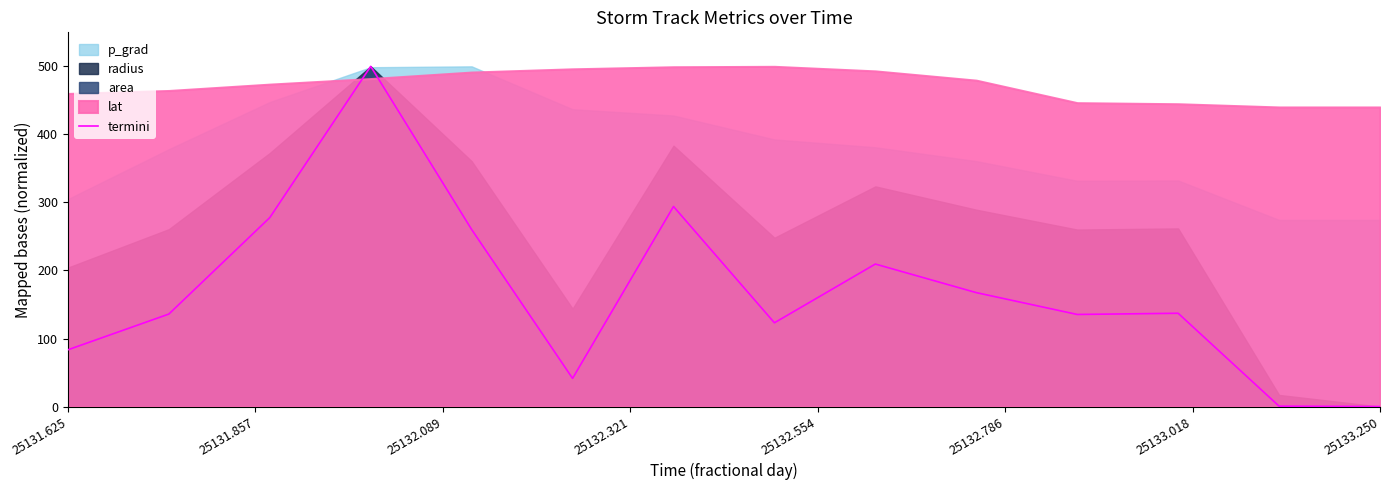

True or false: termini has a value of 83.4 at 25131.625.

True